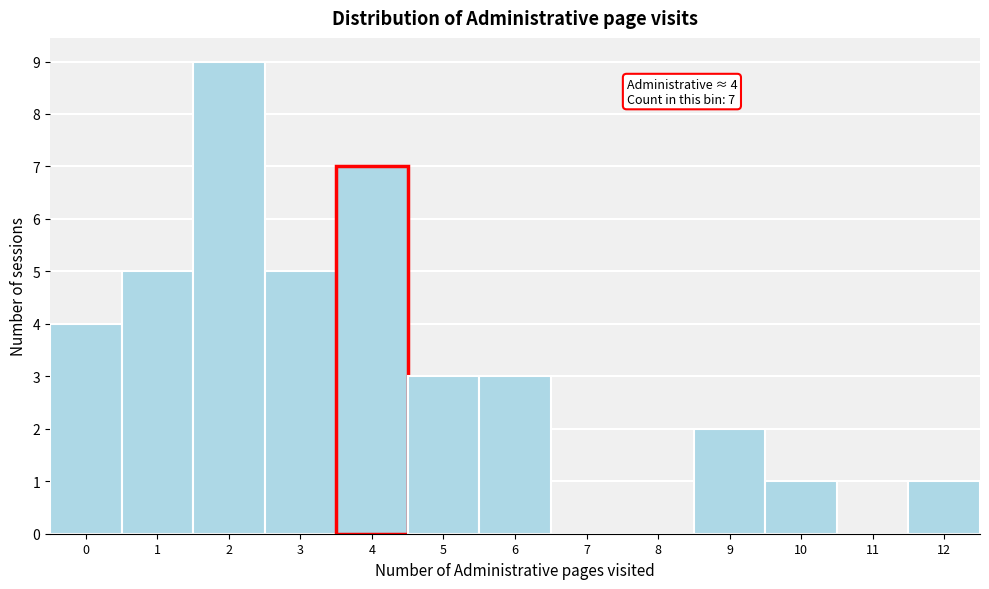

Reading left to right, list all the values displayed in this chart.

0=4	1=5	2=9	3=5	4=7	5=3	6=3	7=0	8=0	9=2	10=1	11=0	12=1